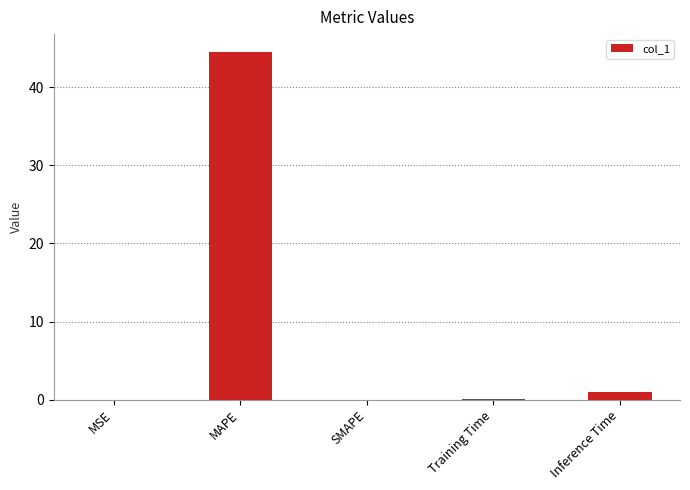

What is the sum of the values at MAPE and Inference Time?

45.6